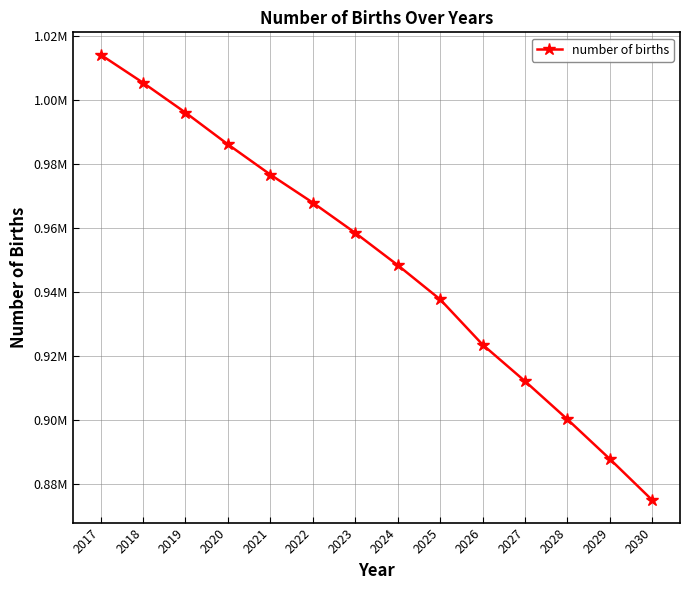

Does the chart have visible grid lines?

Yes